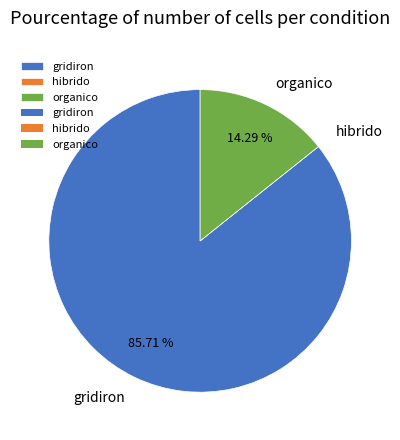

To the nearest percent, what percentage of the pie is gridiron?

86%